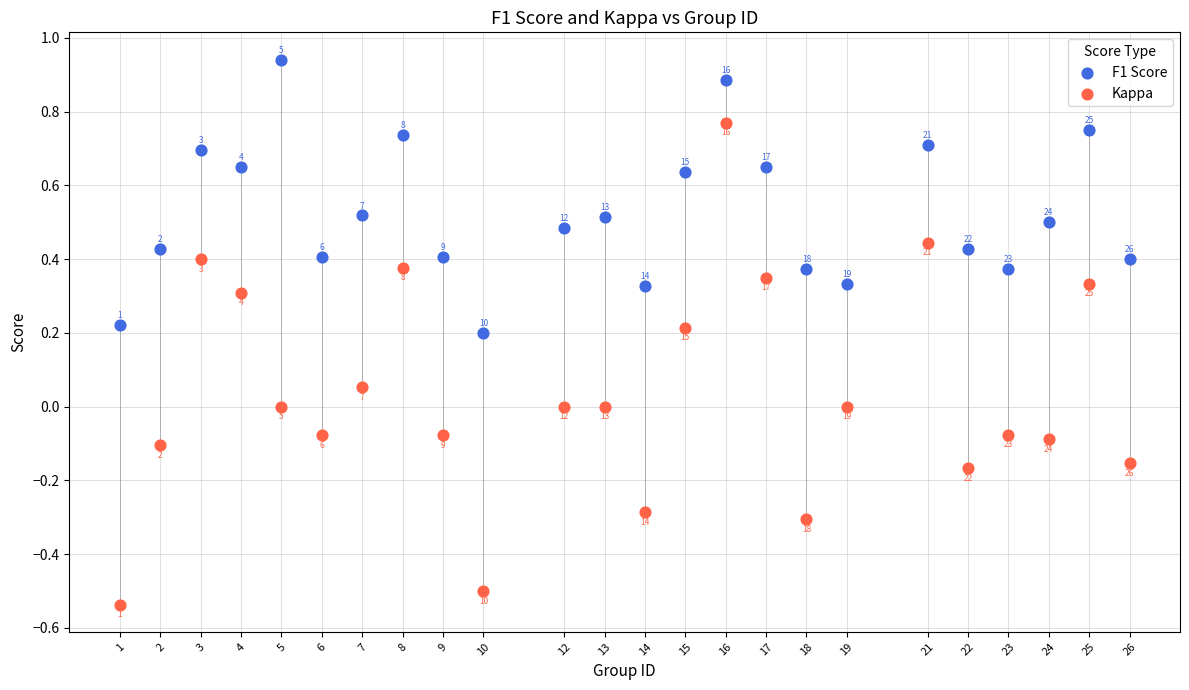

Across all data points, what is the range of X values (max minus min)?

25.0